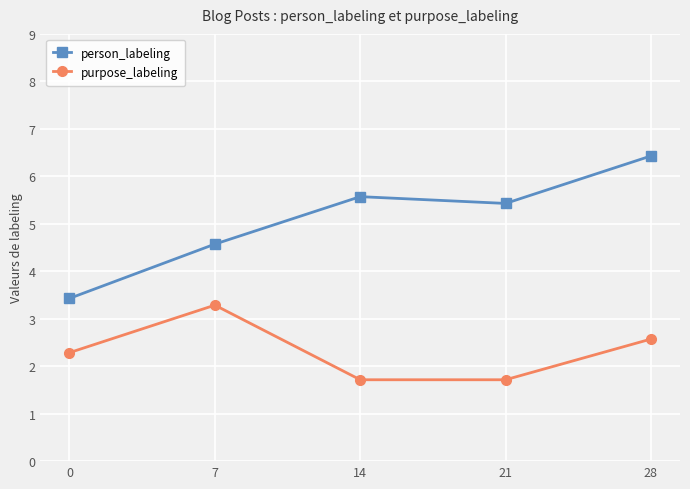

Reading right to left, extract all data points from this chart.

person_labeling: 6.4	5.4	5.6	4.6	3.4
purpose_labeling: 2.6	1.7	1.7	3.3	2.3